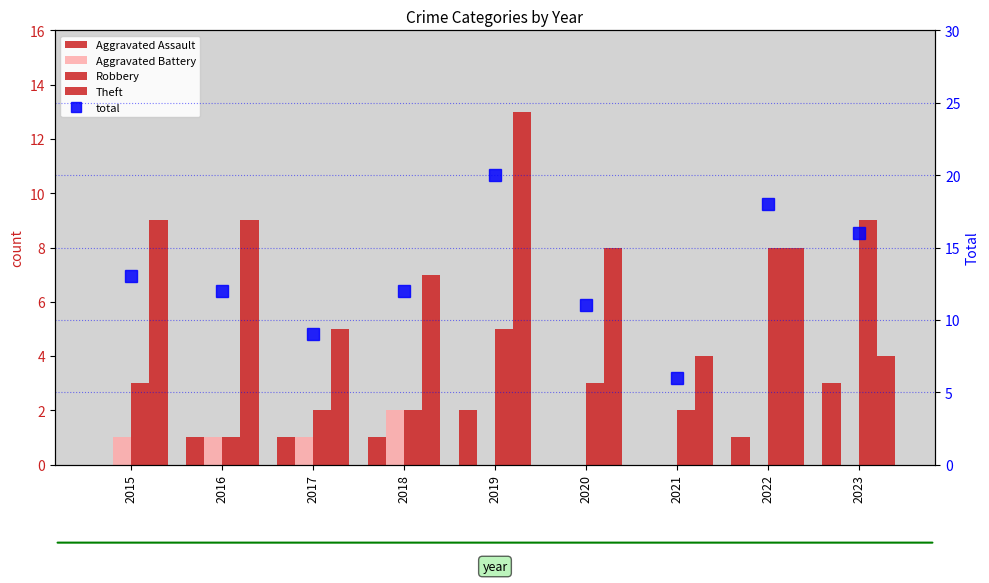

Is it true that Aggravated Assault equals 3 at 2019?

False